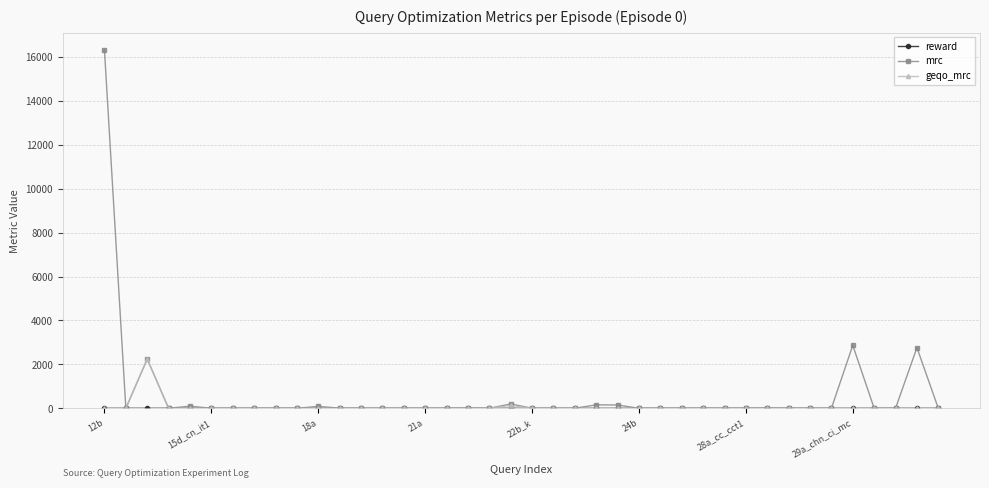

Which series has the widest spread of values?

mrc